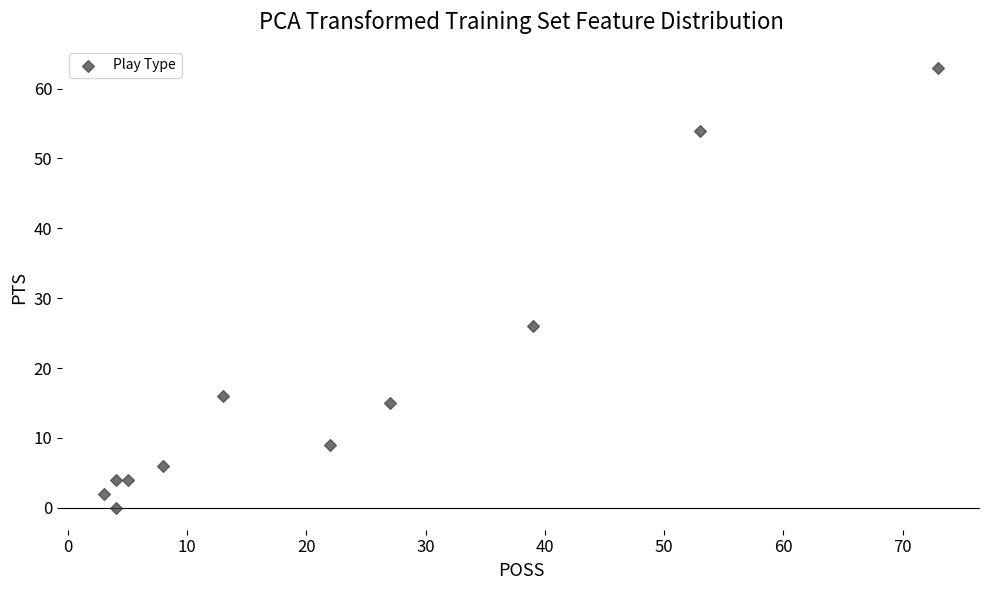

What is the average Y value?

18